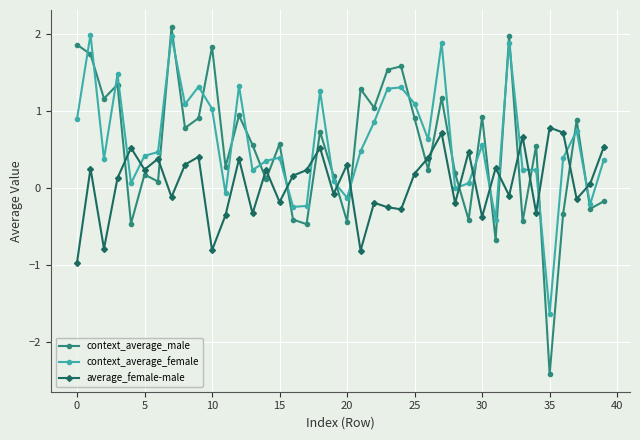

What is the lowest value of the average_female-male series?

-1.0